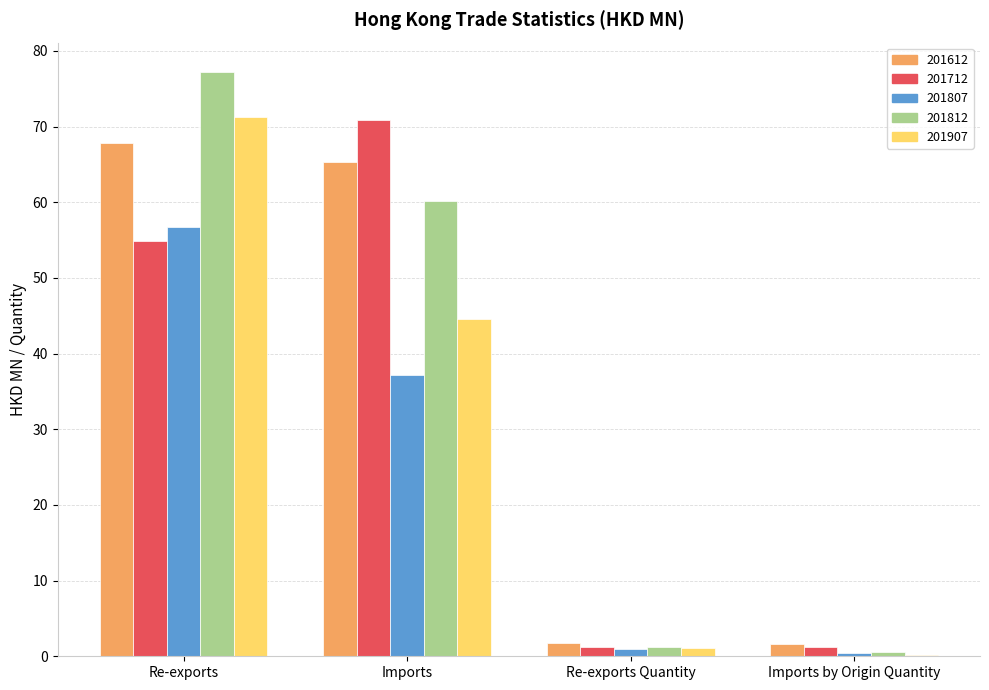

How many values in the 201812 series exceed 60?

2